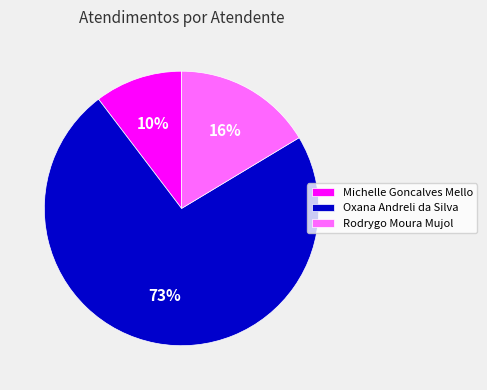

Approximately how many times larger is the value at Rodrygo Moura Mujol compared to Michelle Goncalves Mello?

1.6